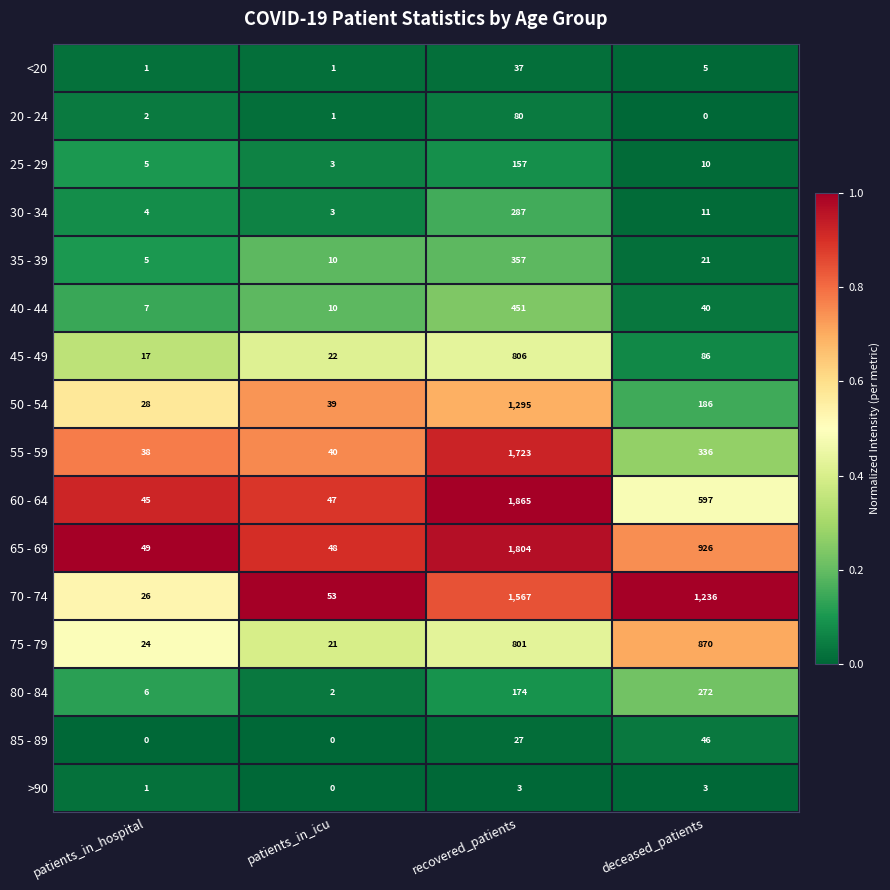

At which category is the sum across all series the highest?

recovered_patients